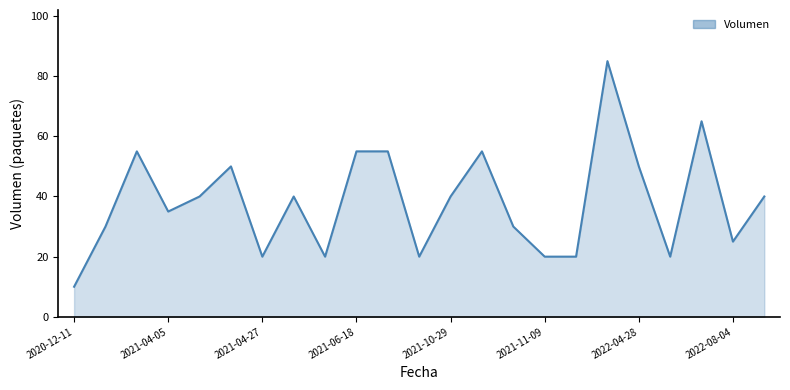

What is the difference between the maximum and minimum values?

75